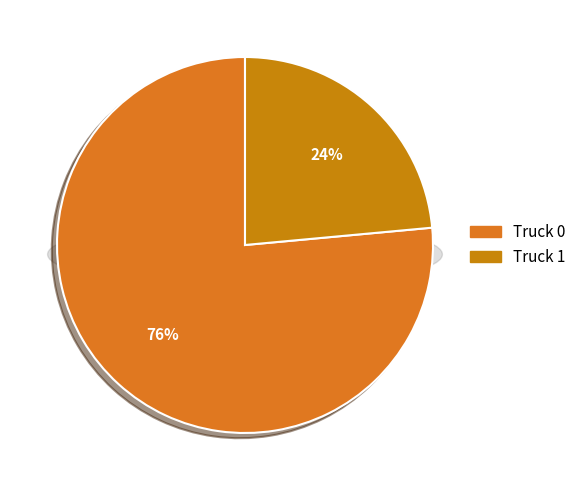

True or false: Truck 0 accounts for 66% of the total.

False